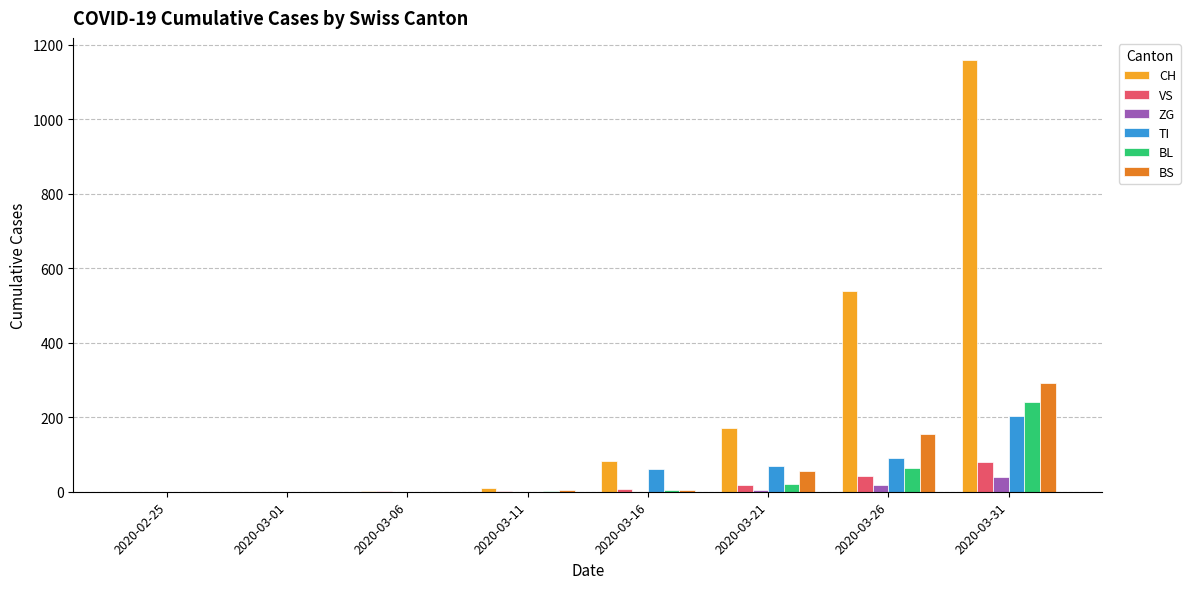

Which series has the largest range (max minus min)?

CH